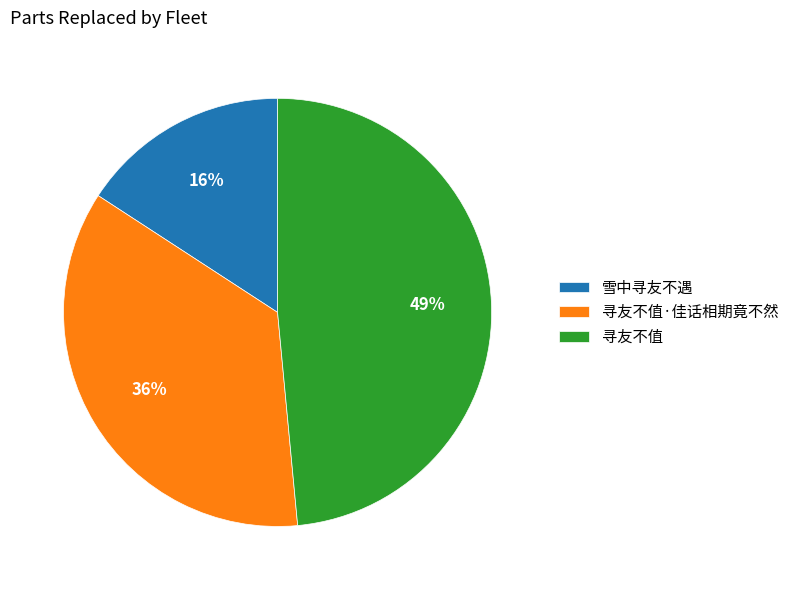

To the nearest percent, what portion does 寻友不值·佳话相期竟不然 represent?

36%